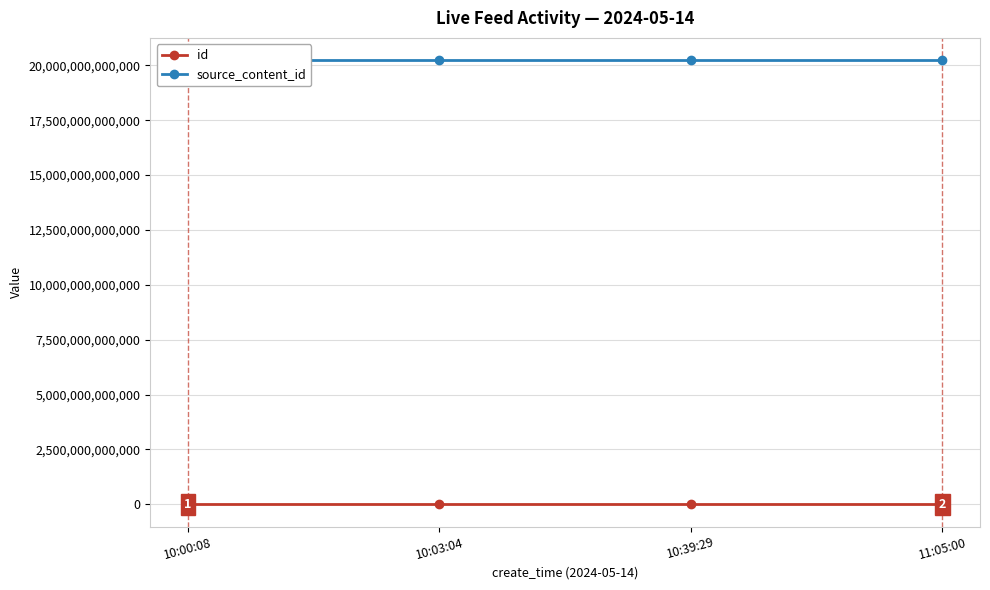

What is the label of the 4th point from the left?

11:05:00